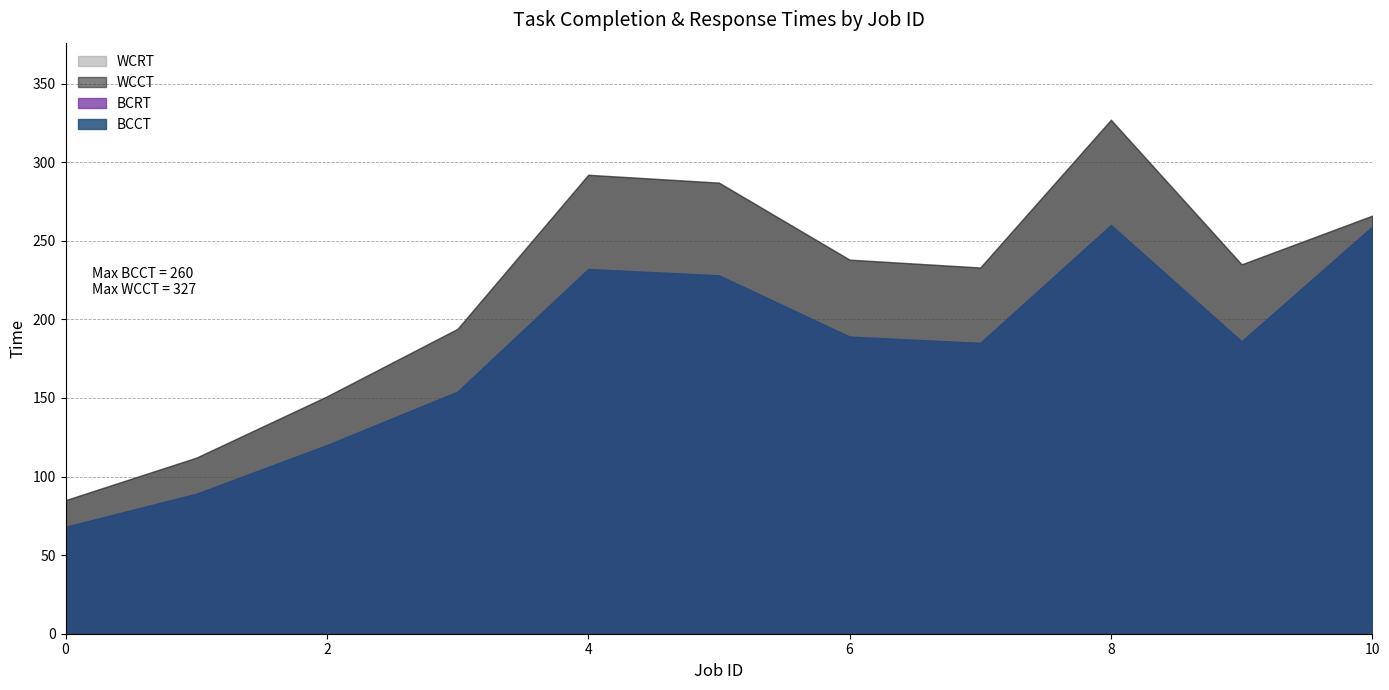

Which series has the largest range (max minus min)?

WCCT